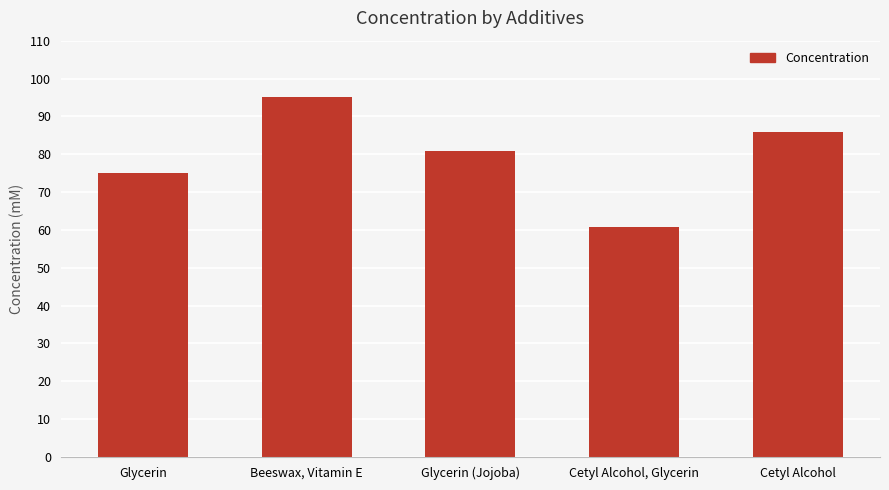

True or false: the data shows 166.5 at Beeswax, Vitamin E.

False